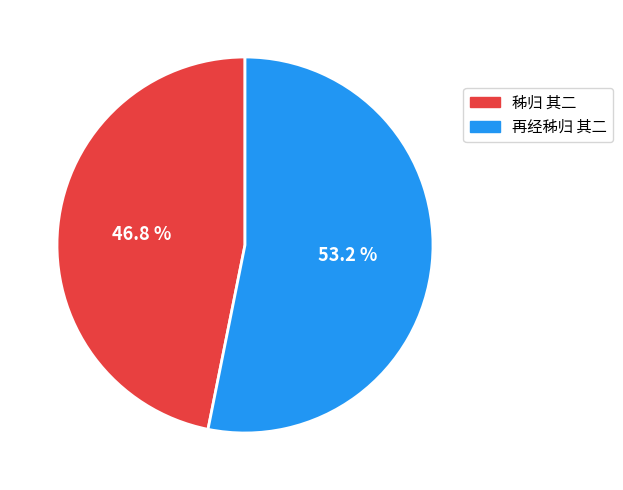

Is the sum of 秭归 其二 and 再经秭归 其二 greater than half?

Yes